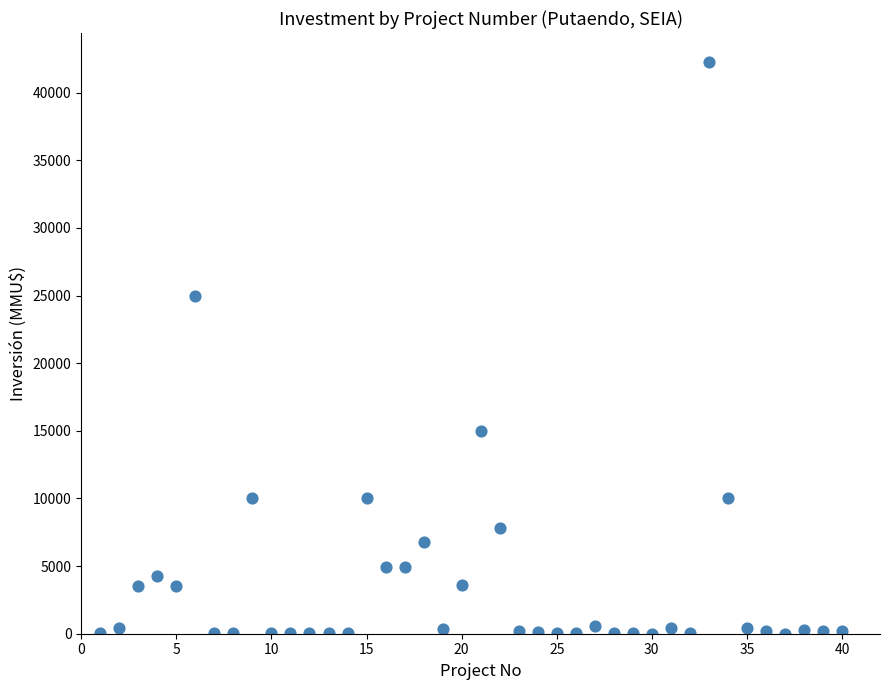

What Y value in the scatter plot is closest to 21147?

25000